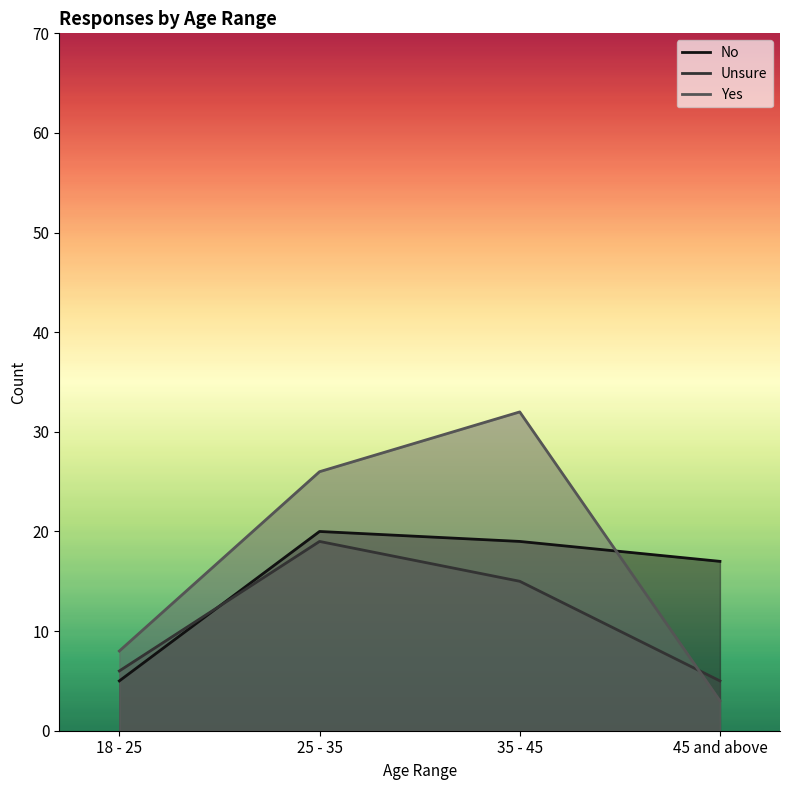

Rank the series by their average value, from highest to lowest.

Yes, No, Unsure